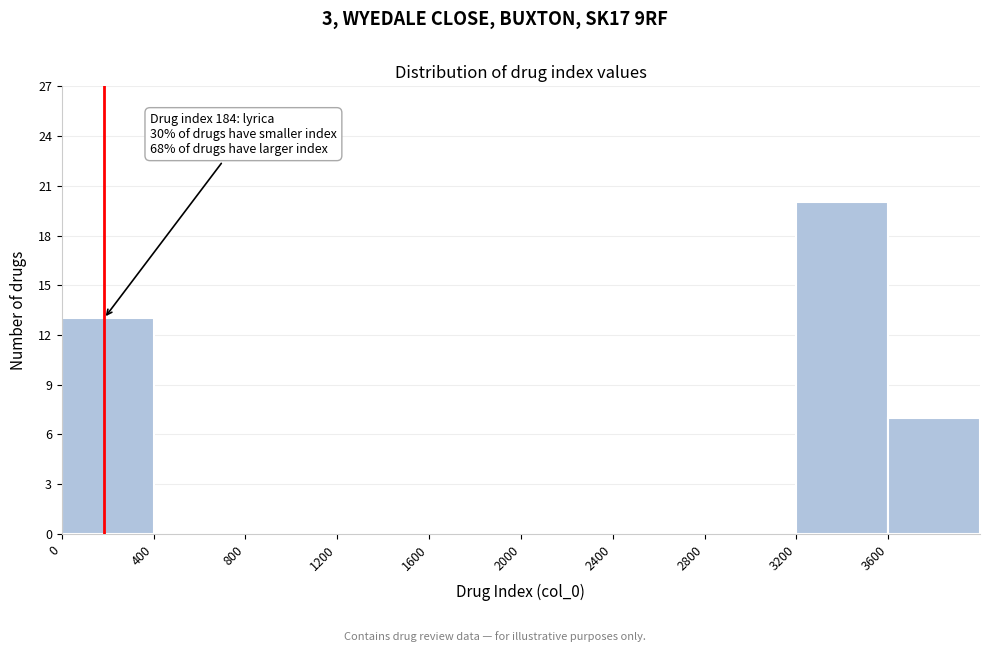

Which range on the x-axis has the tallest bar?

3200 to 3600